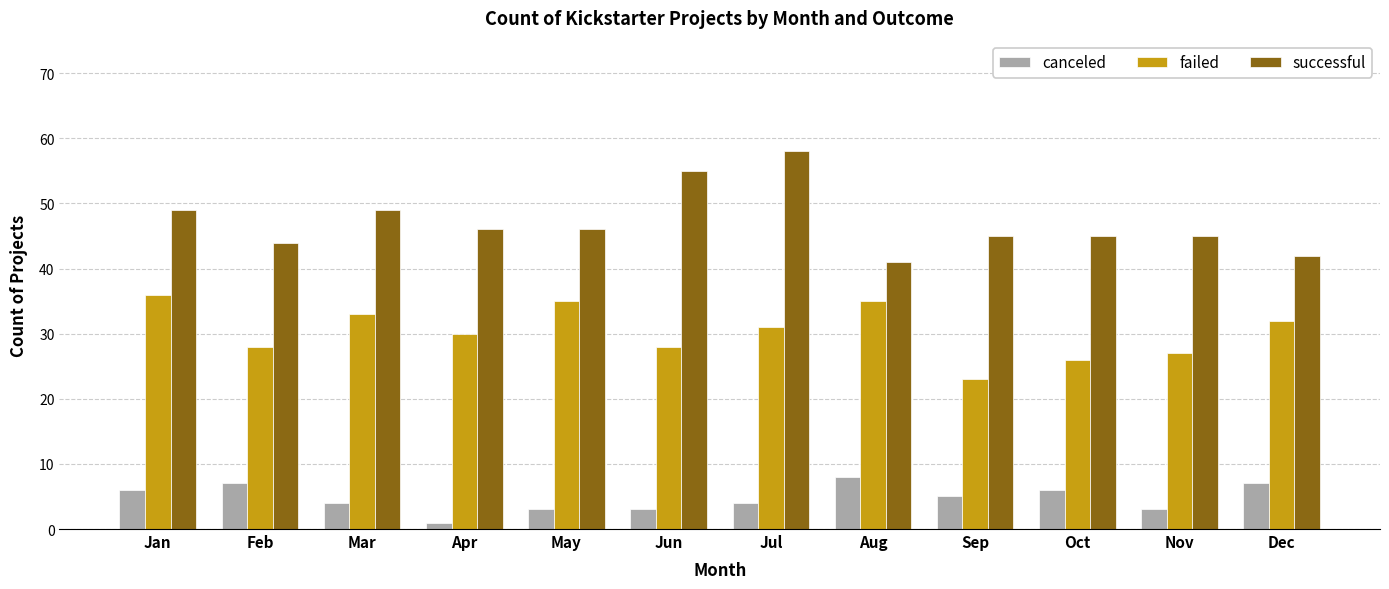

Does the chart contain stacked bars?

No